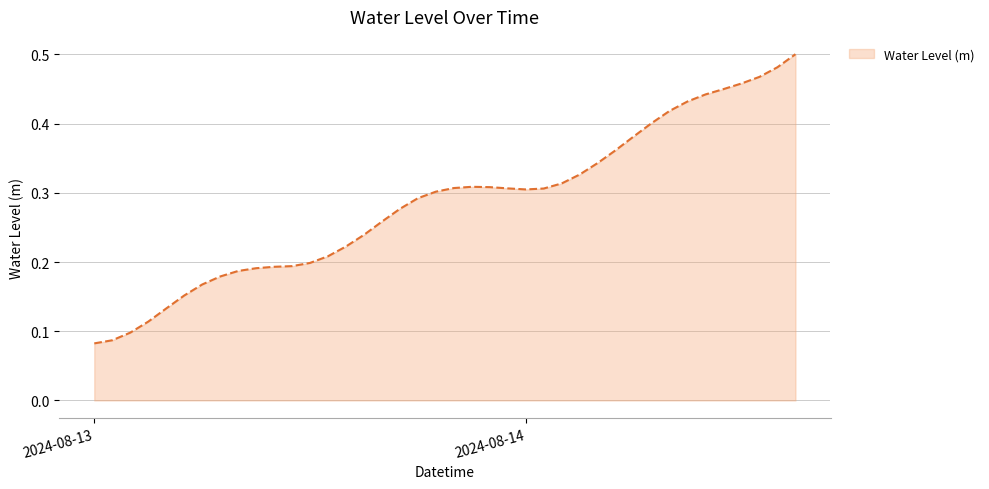

Does the chart display data point markers on the line(s)?

No